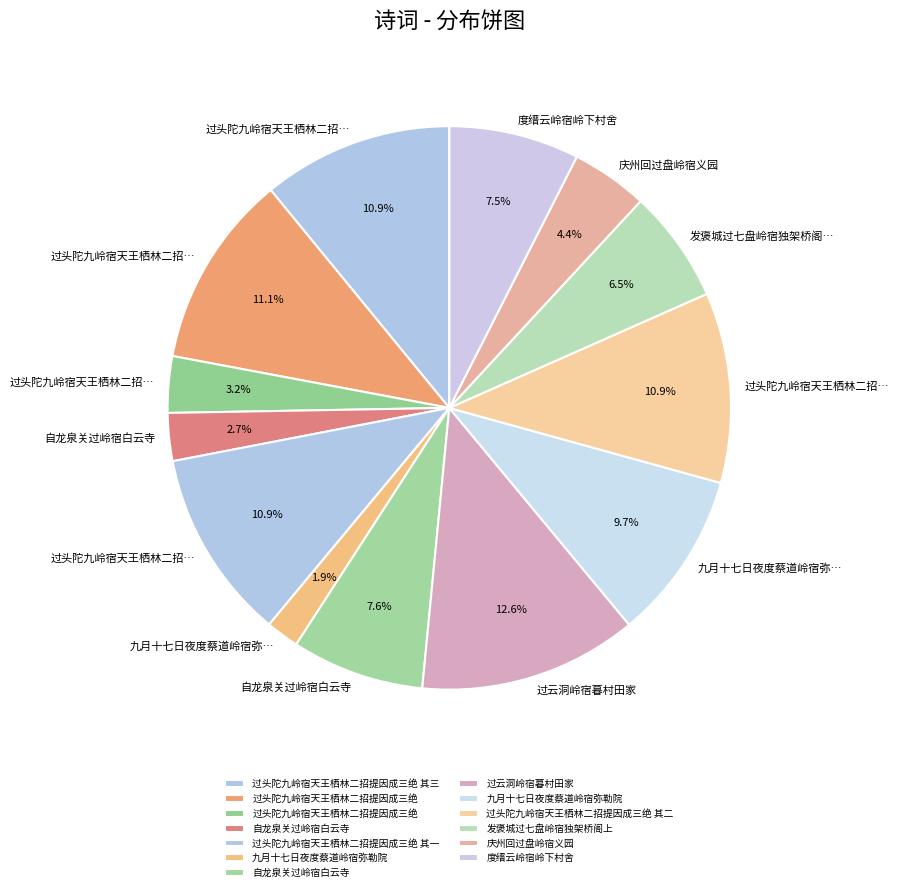

How many segments does this pie chart have?

13